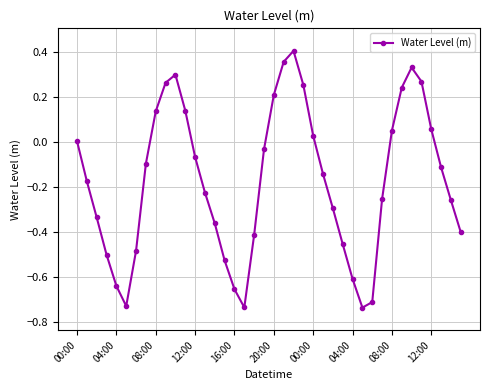

How many series are shown in this chart?

1